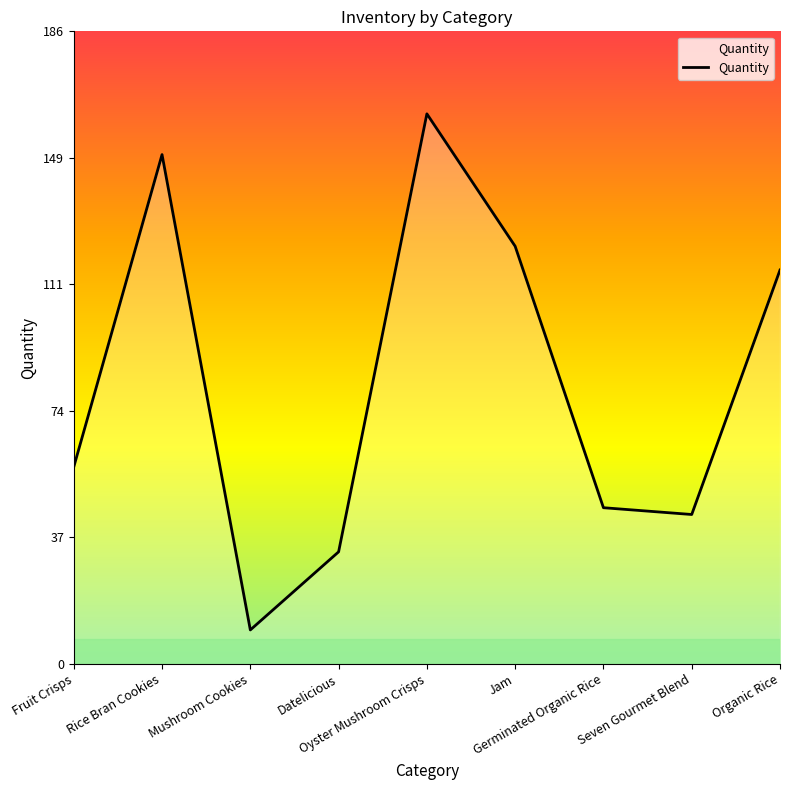

Reading left to right, list all the values displayed in this chart.

58	150	10	33	162	123	46	44	116